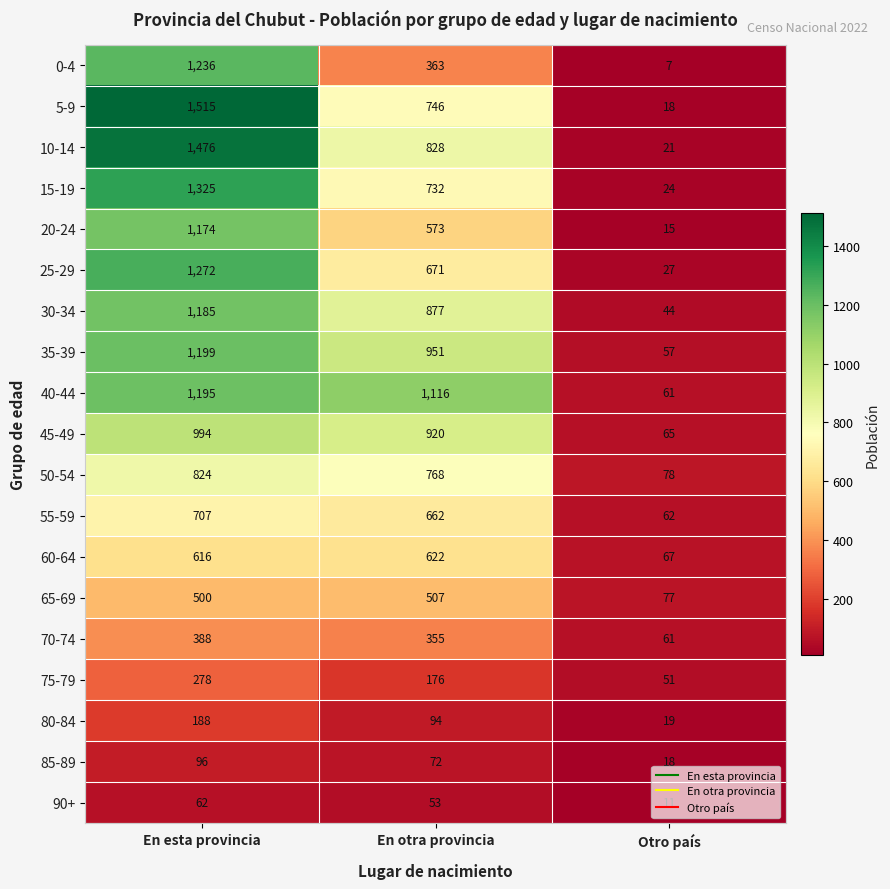

How many data points does each series have?

3